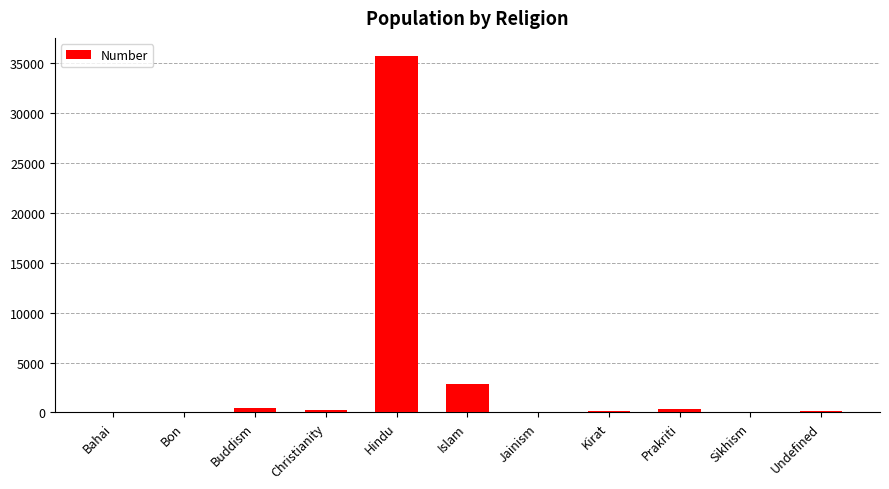

How many series are shown in this chart?

1